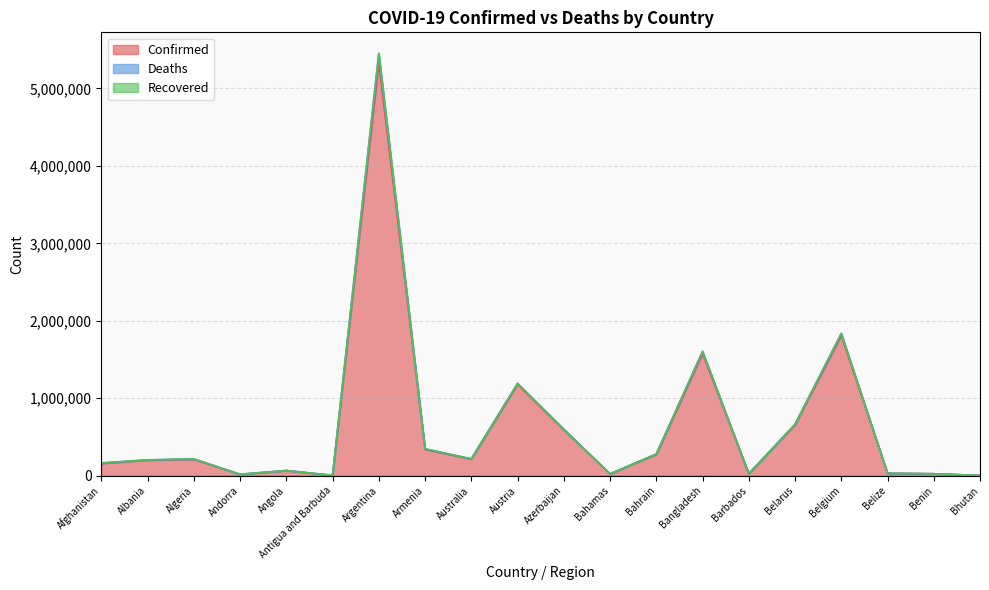

What is the highest value of the Confirmed series?

5335310